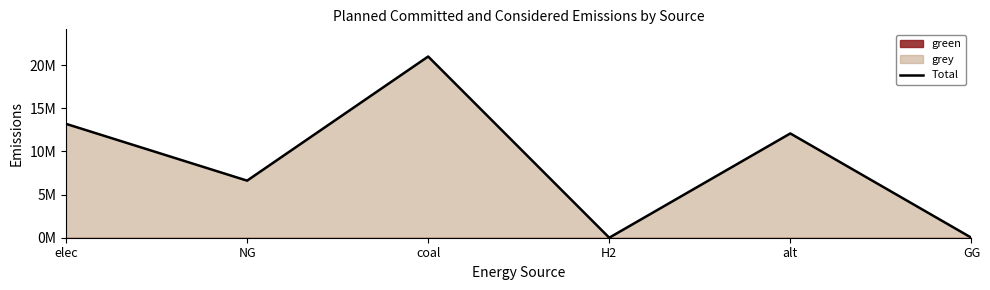

The value at coal is 5142620.5. True or false?

False